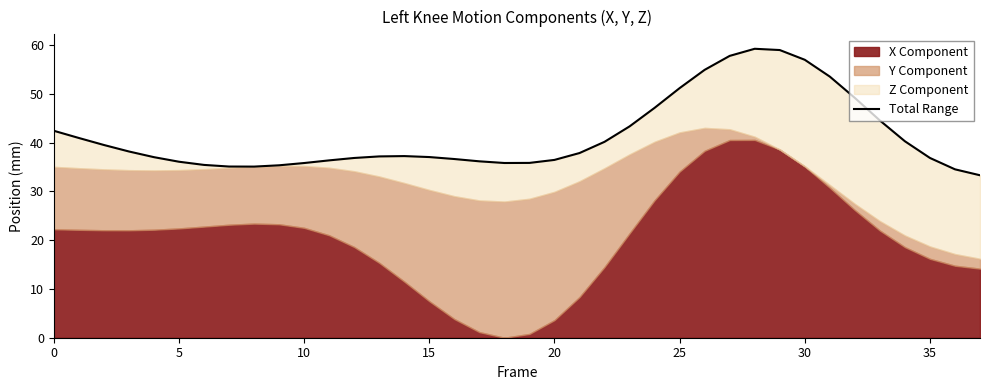

What is the sum of the values at 20 and 27?

94.8